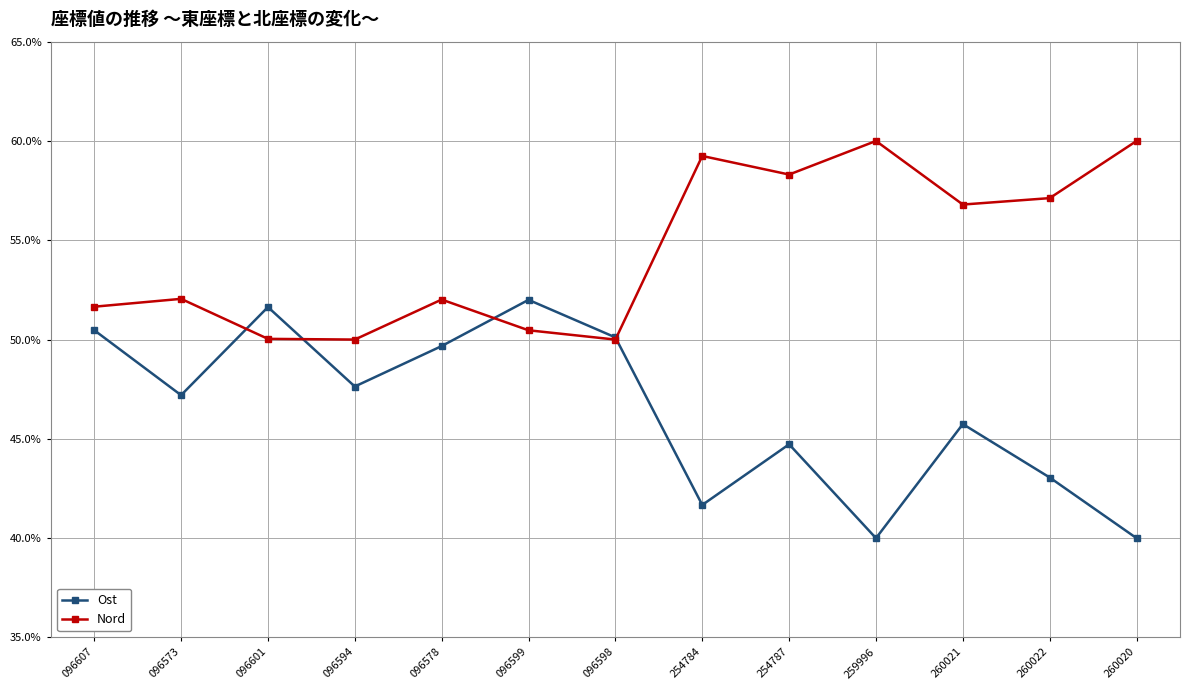

Is the value of Nord at 260020 greater than the value of Ost at 096607?

Yes